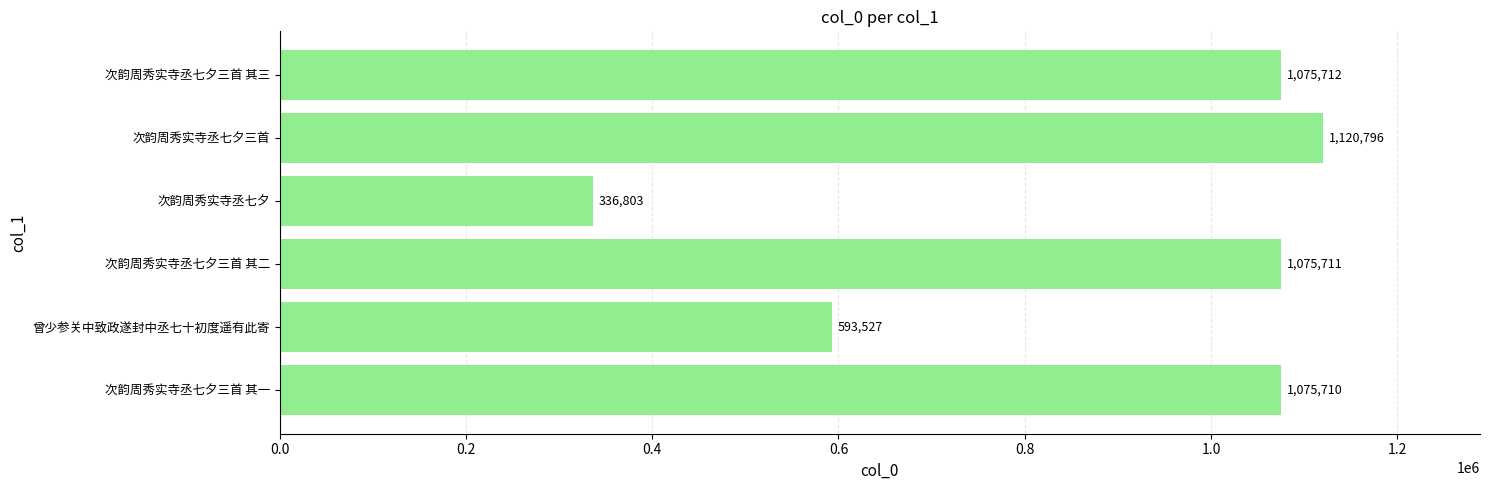

How many distinct data groups are displayed?

1